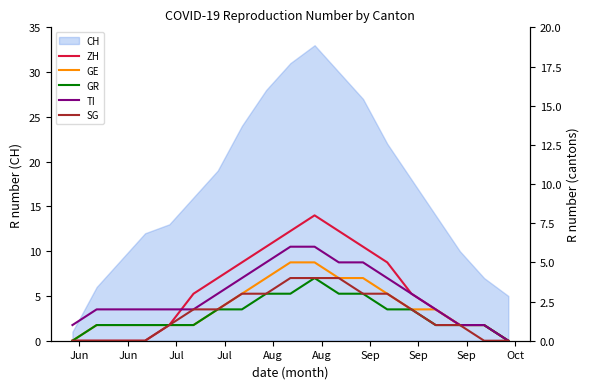

In ZH, how many points are higher than both neighbors (excluding endpoints)?

1